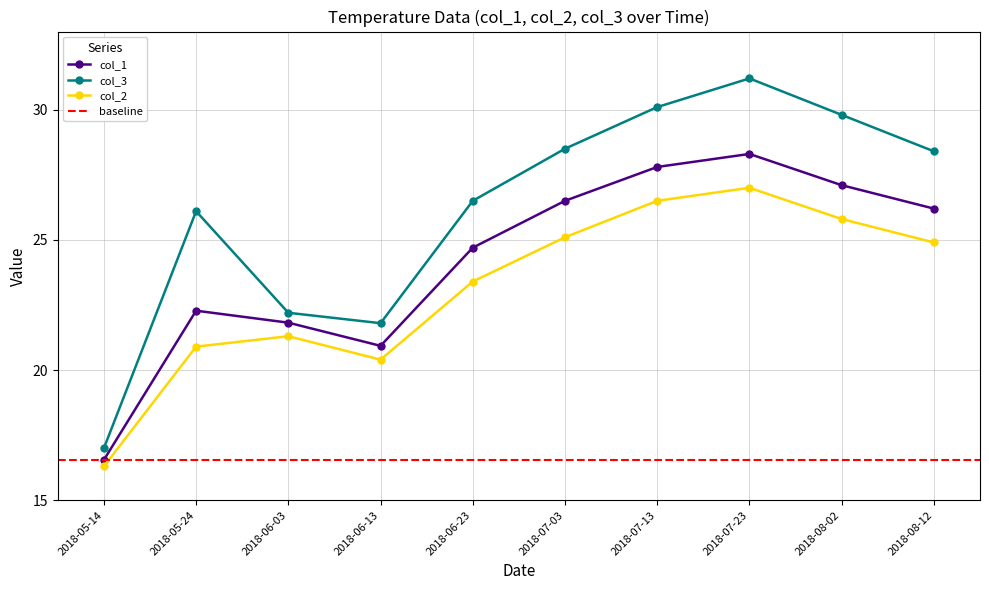

What position from the left is 2018-06-03?

3